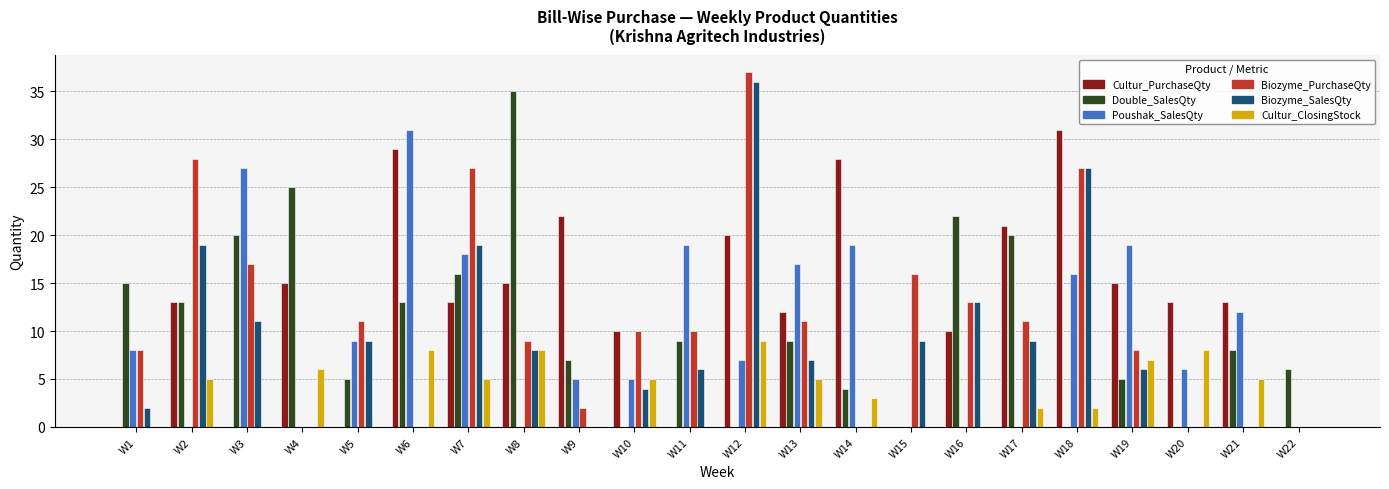

Which category has the highest value across all series?

W12